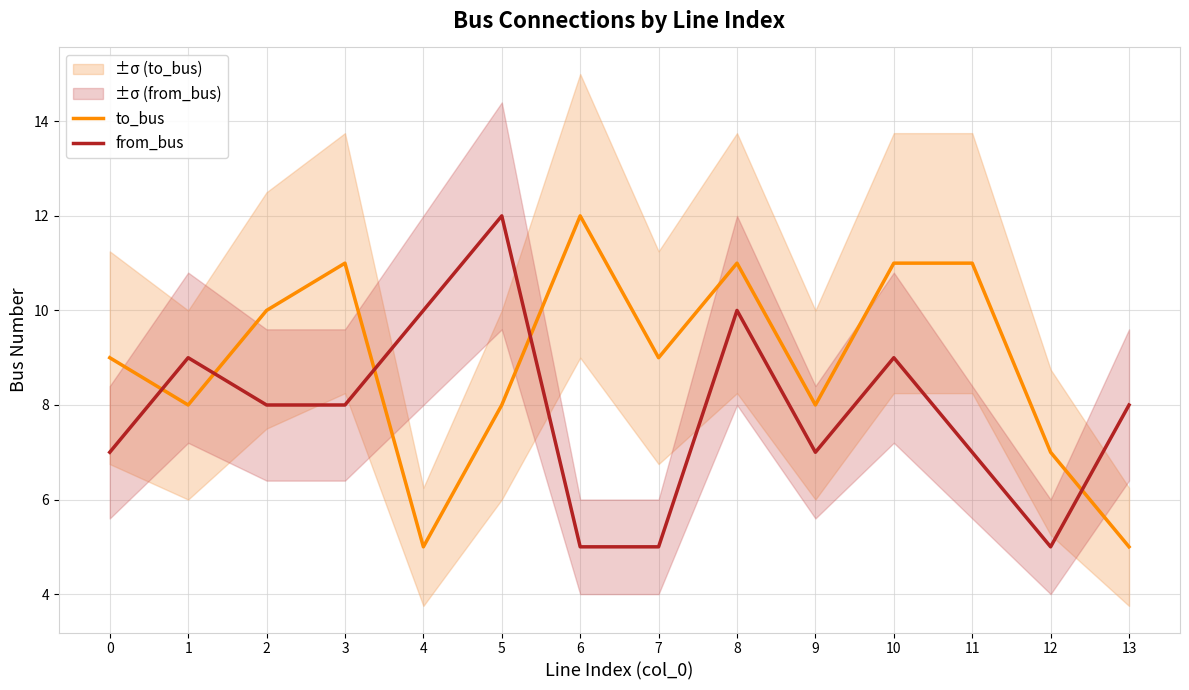

What is the total value across all series at 13?

13